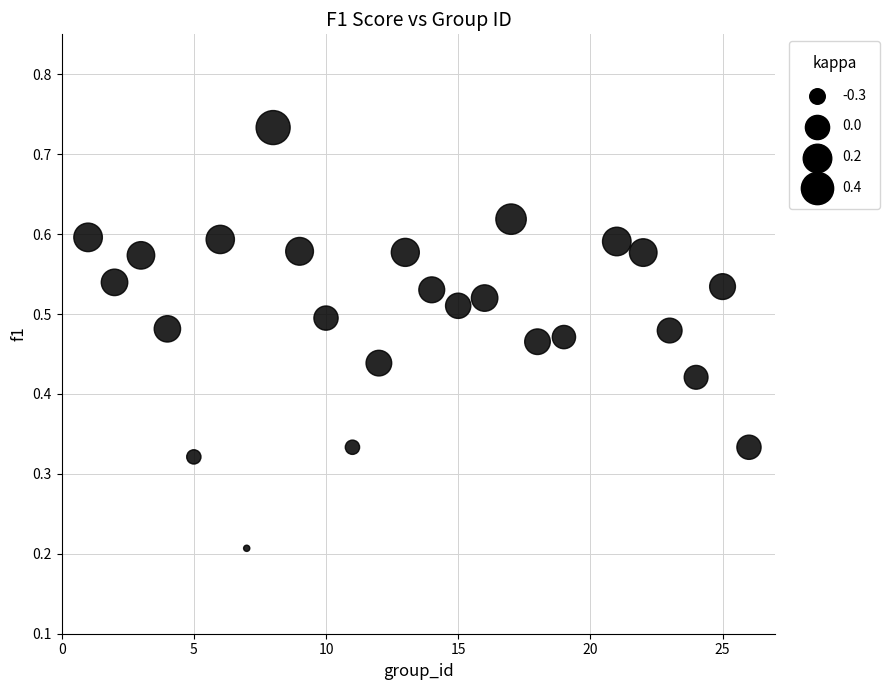

What is the range of X values (max minus min)?

25.0